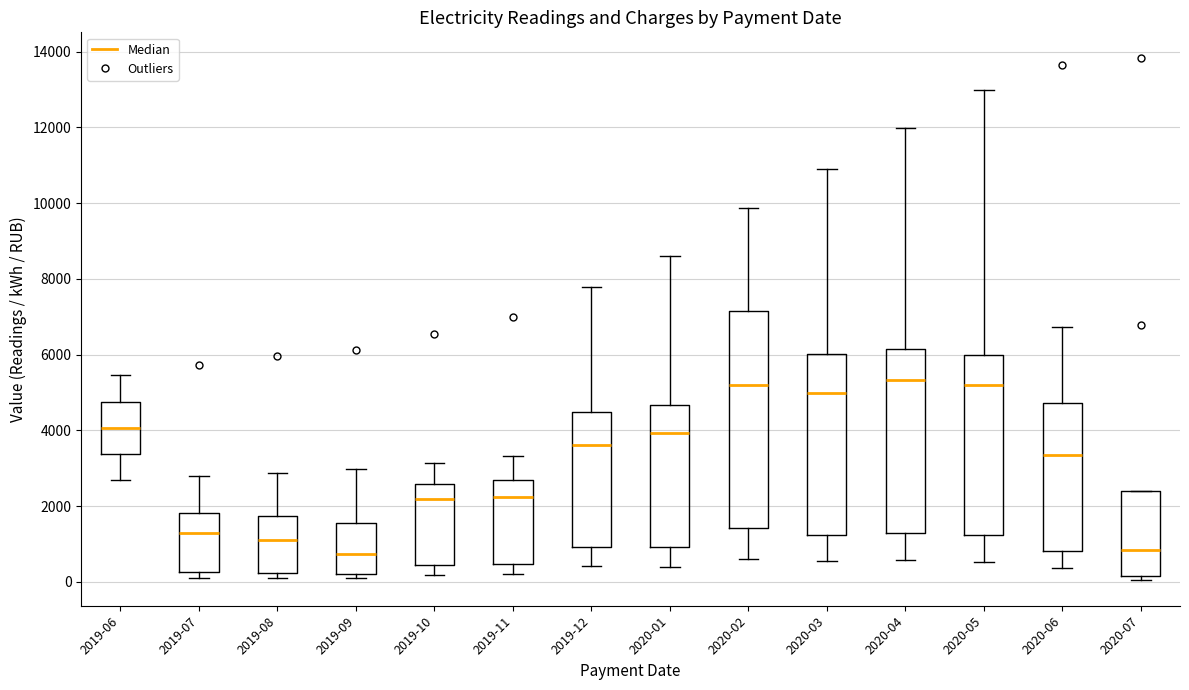

Where does the lower whisker of the box for 2020-05 end on the y-axis? The values are not printed on the chart, so give them approximately, as read against the axis.

600